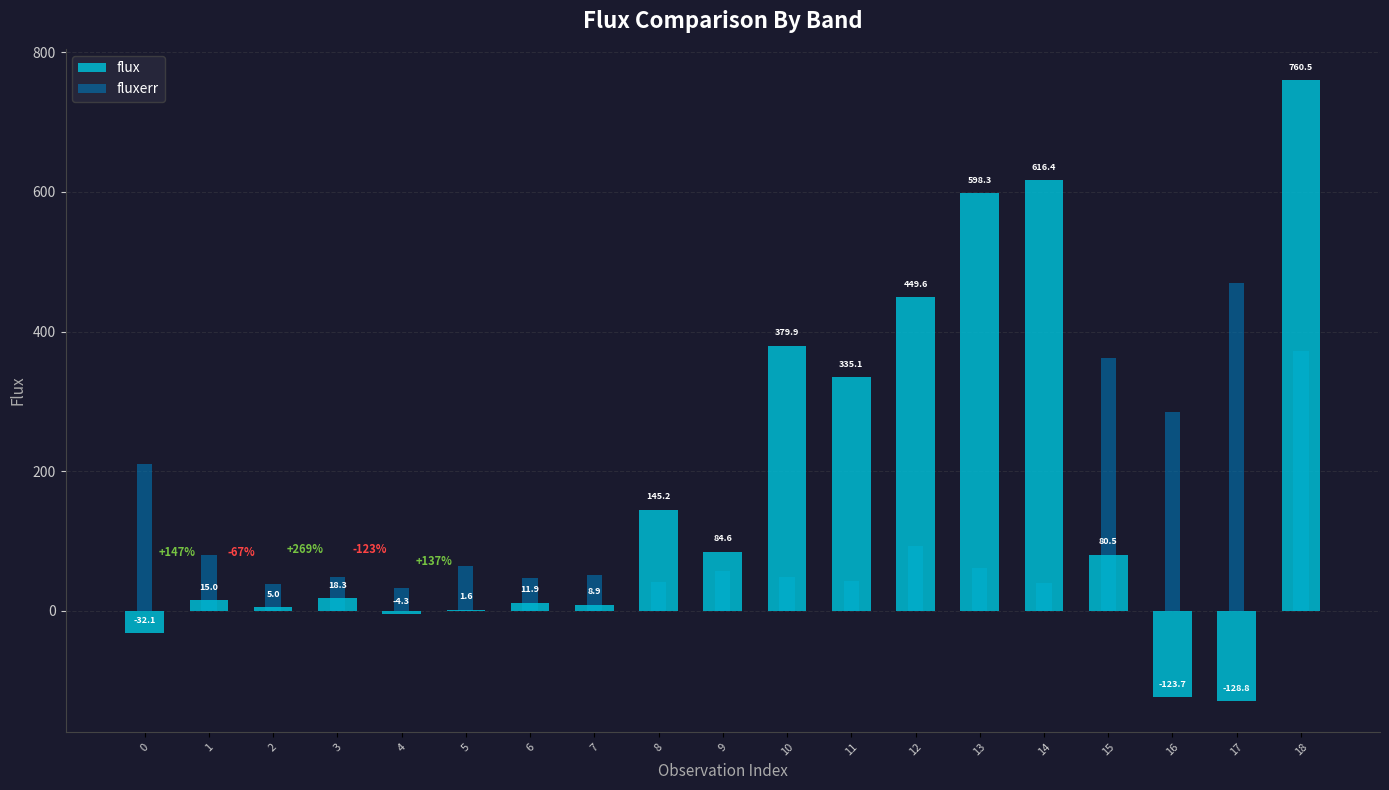

Rank the categories by fluxerr value from highest to lowest.

17, 18, 15, 16, 0, 12, 1, 5, 13, 9, 7, 3, 10, 6, 11, 8, 14, 2, 4